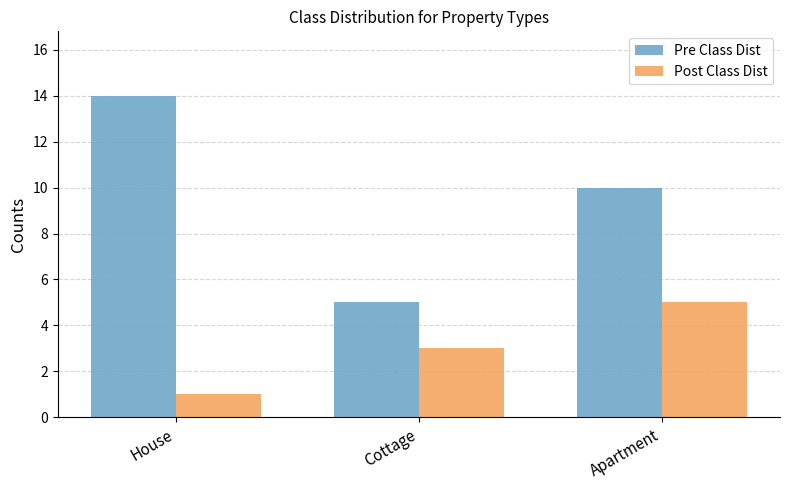

At Apartment, list the series in order from smallest to largest.

Post Class Dist, Pre Class Dist